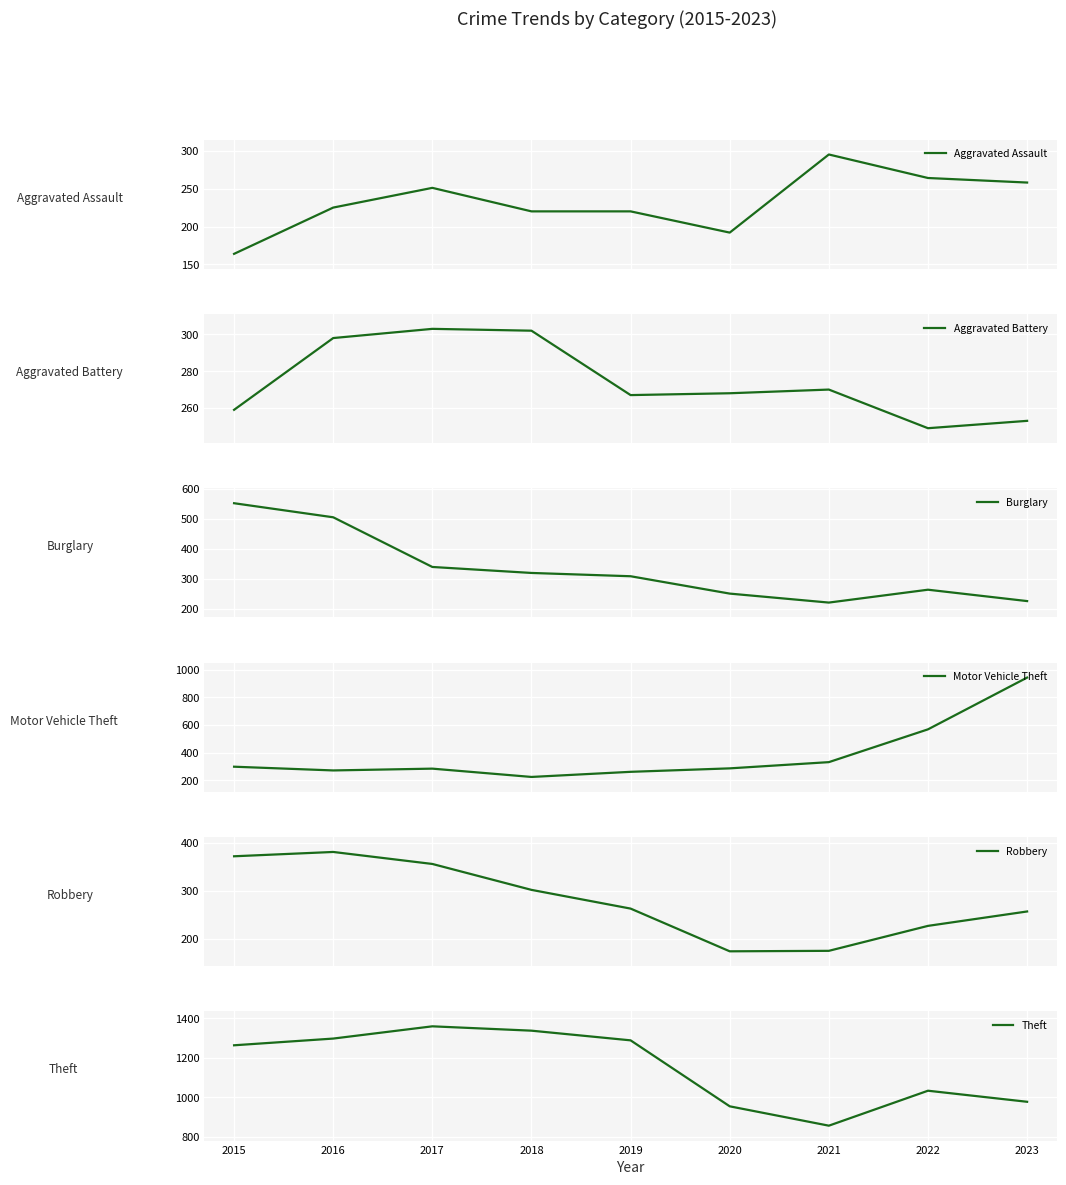

What is the sum of the Motor Vehicle Theft values at 2015 and 2021?

631